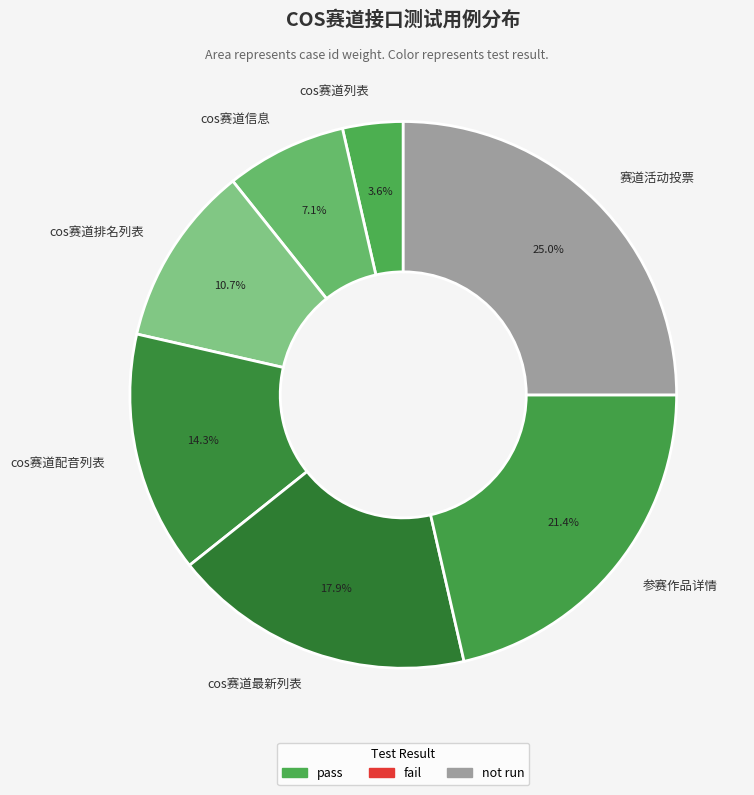

How many segments does this pie chart have?

7